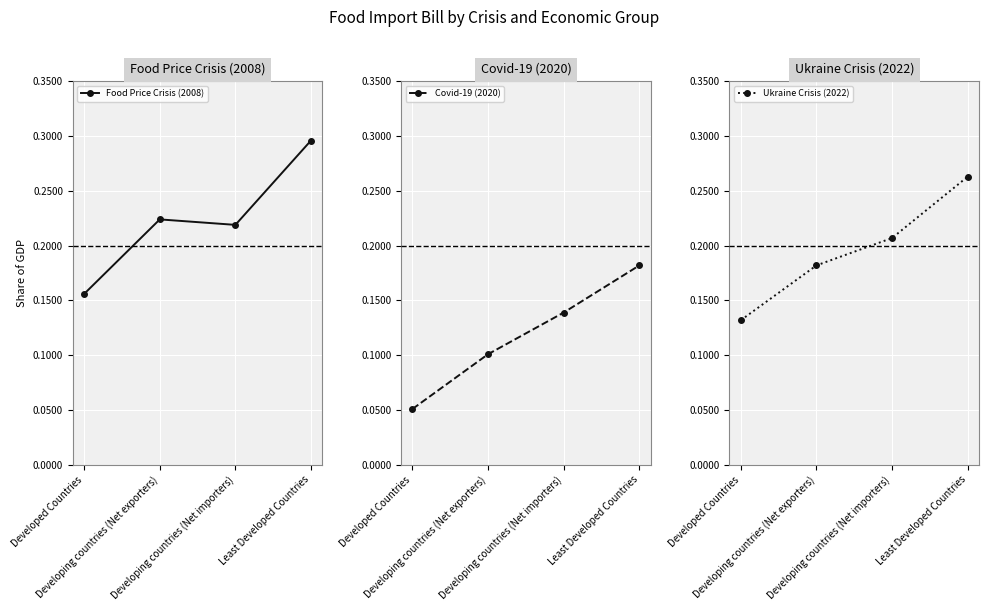

True or false: Food Price Crisis (2008) has a value of 0.1 at Least Developed Countries.

False